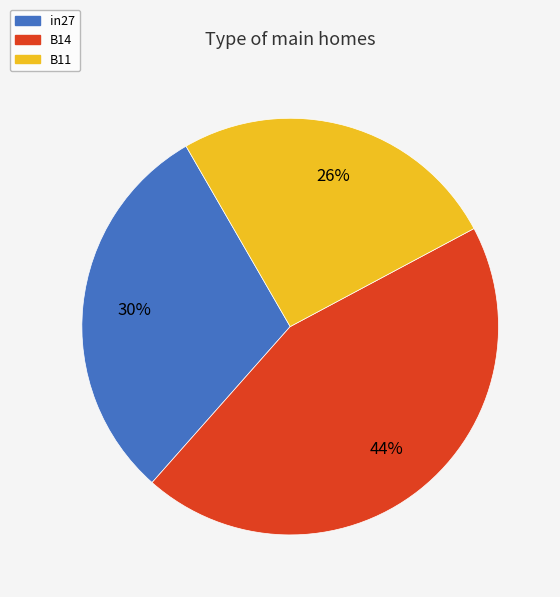

To the nearest percent, what is the average slice percentage?

33%